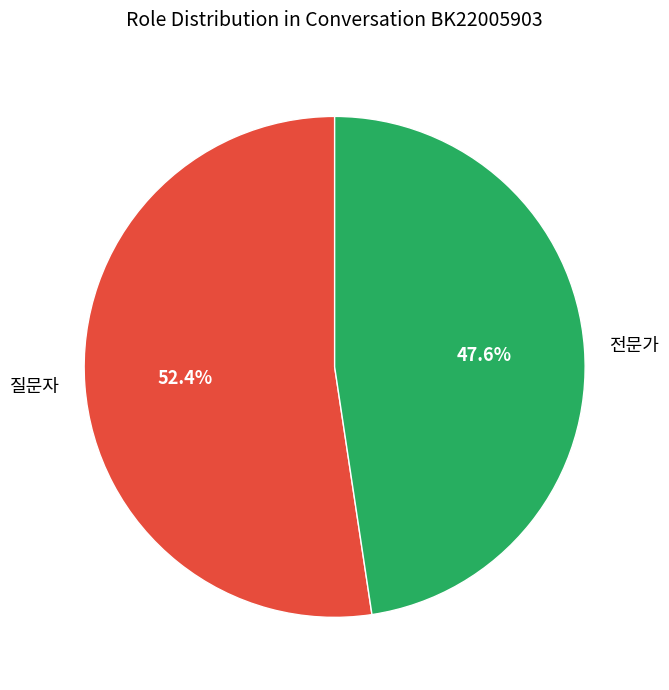

What is the largest slice in the pie chart?

질문자